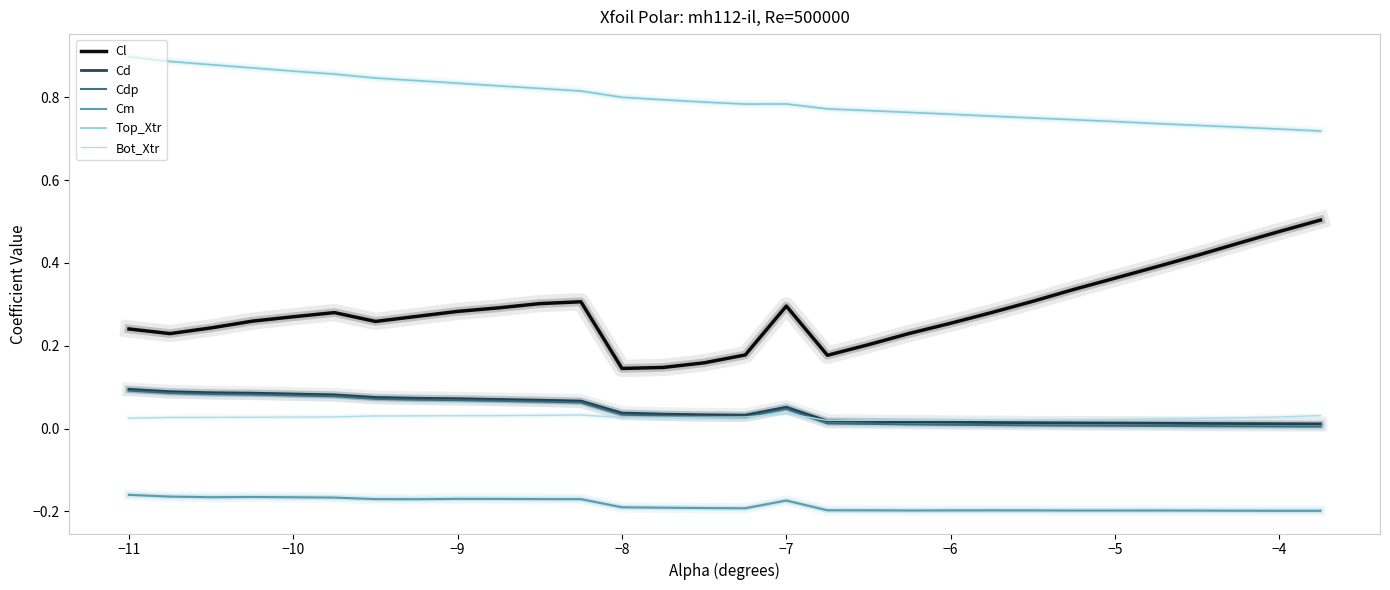

What is the sum of all Cm values?

-5.5